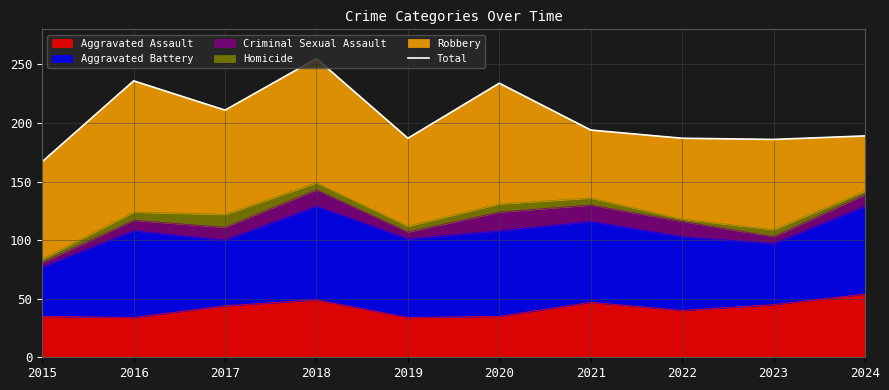

Which has a higher value, 2015 or 2018?

2018